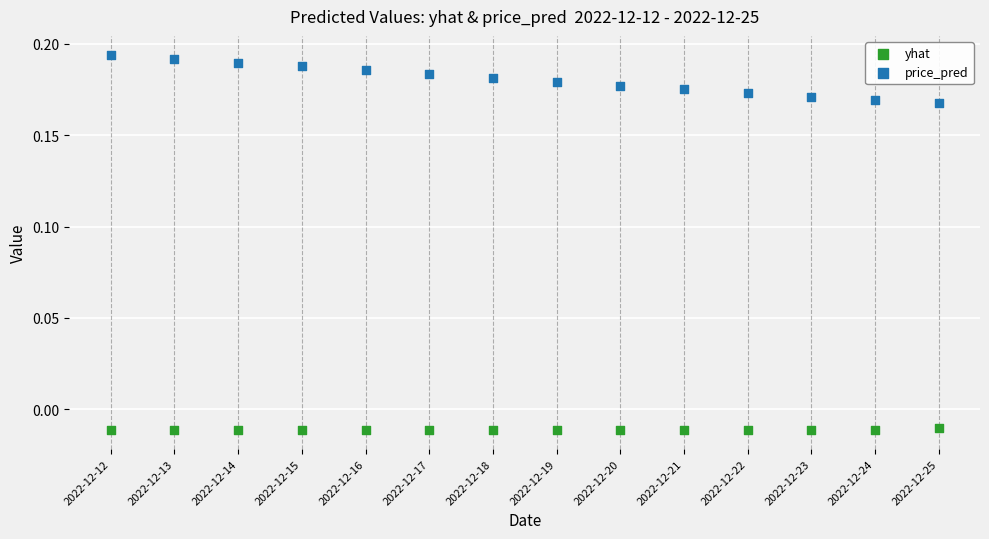

Which series contains the highest Y value?

price_pred